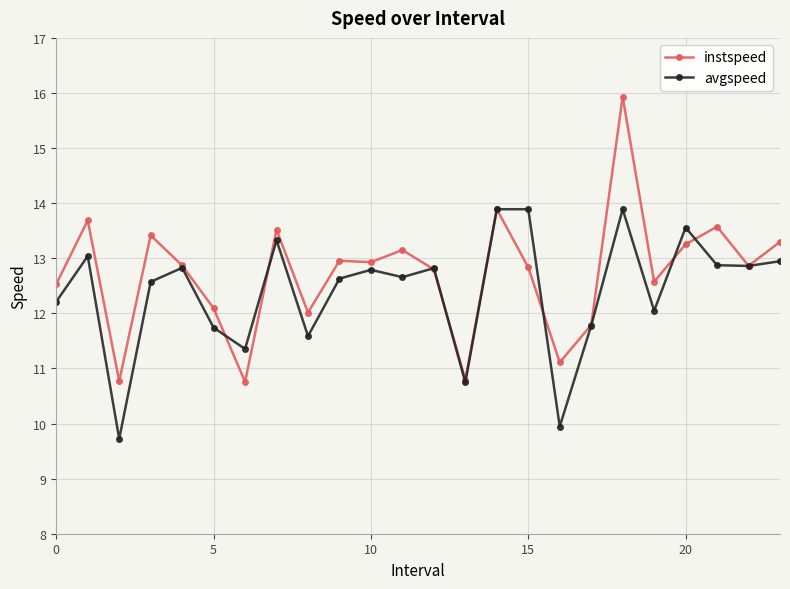

What is the difference between the maximum and minimum values in the avgspeed series?

4.2